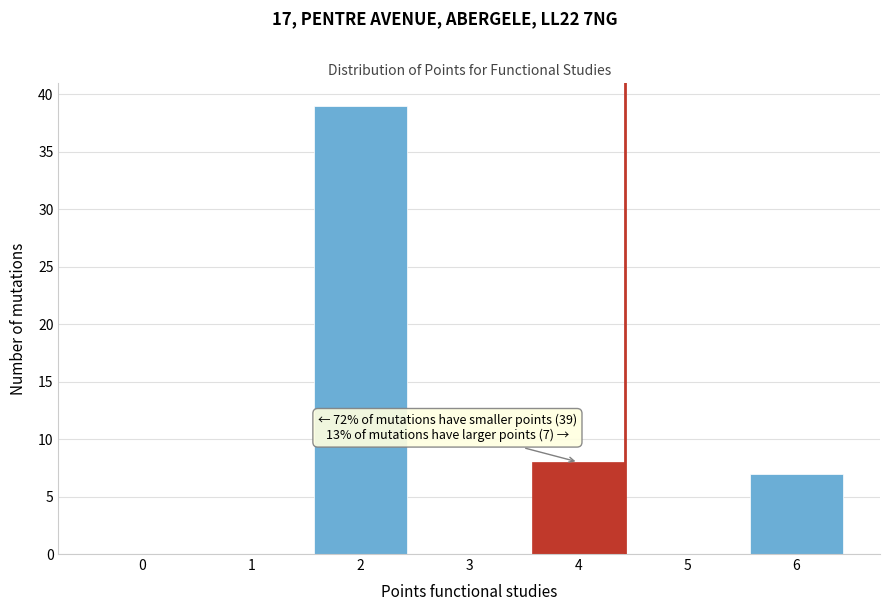

Reading left to right, extract all data points from this chart.

0=0	1=0	2=39	3=0	4=8	5=0	6=7